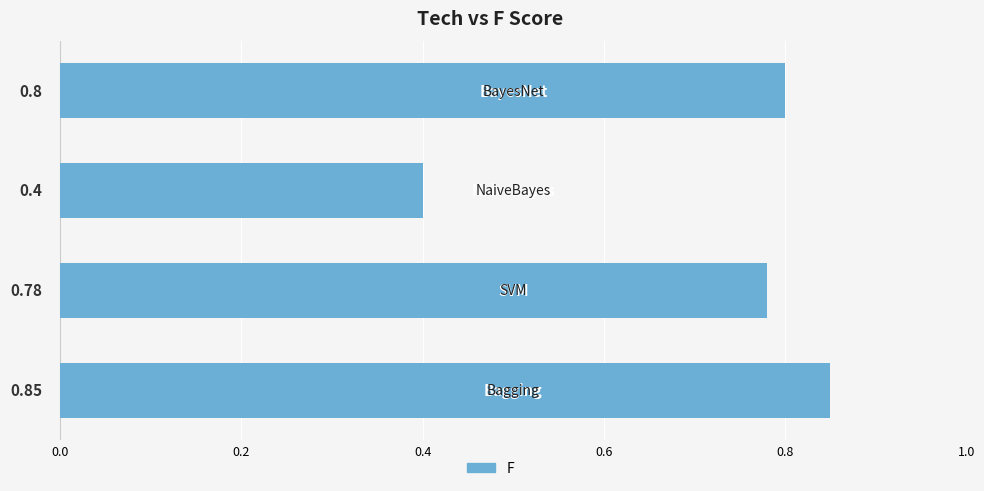

What is the average value?

0.7